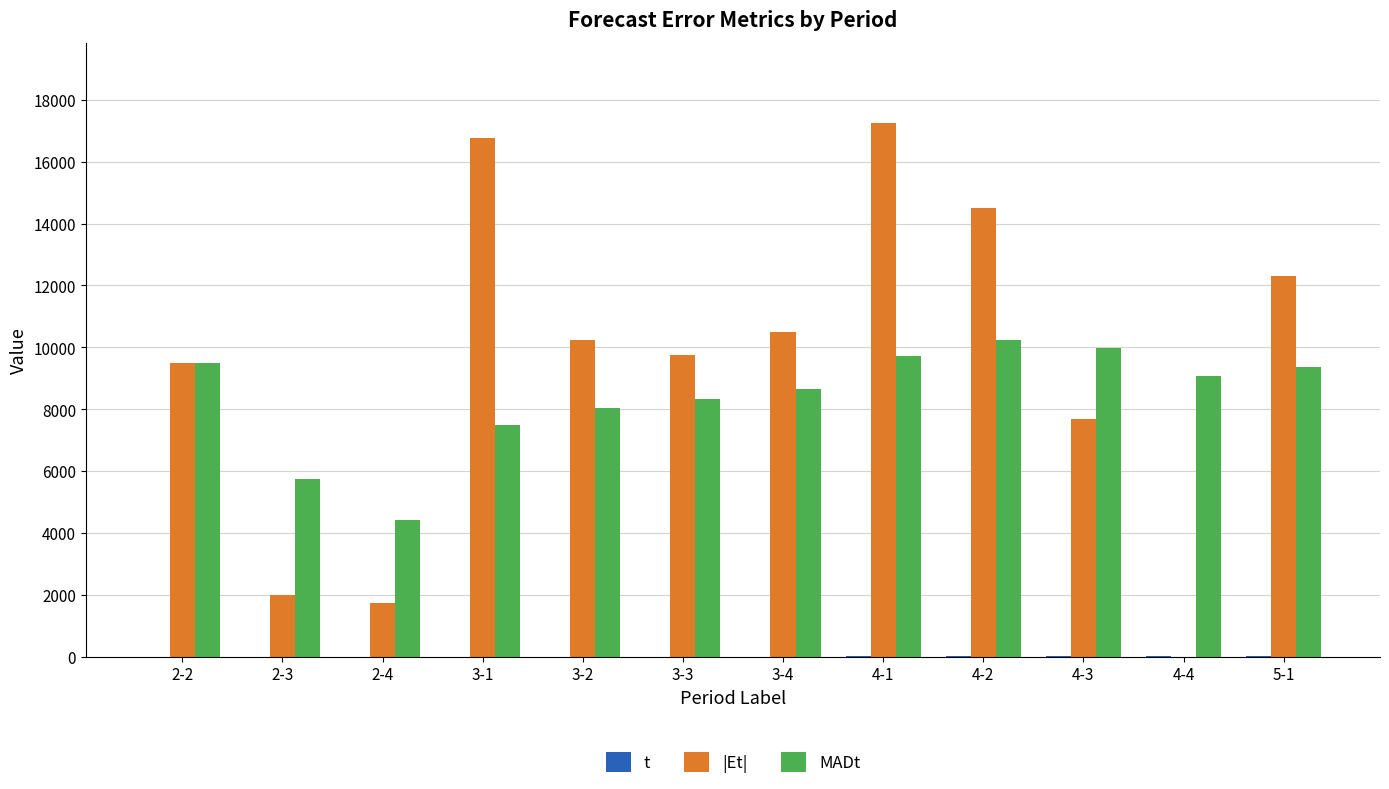

Which category has the lowest value in the t series?

2-2